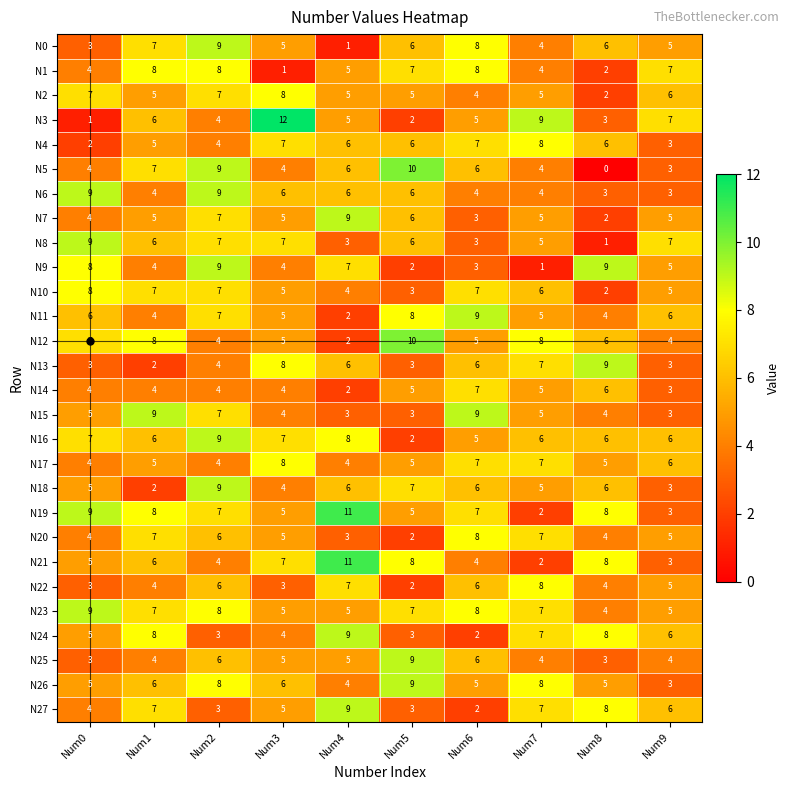

True or false: N13 has a value of 2 at Num1.

True